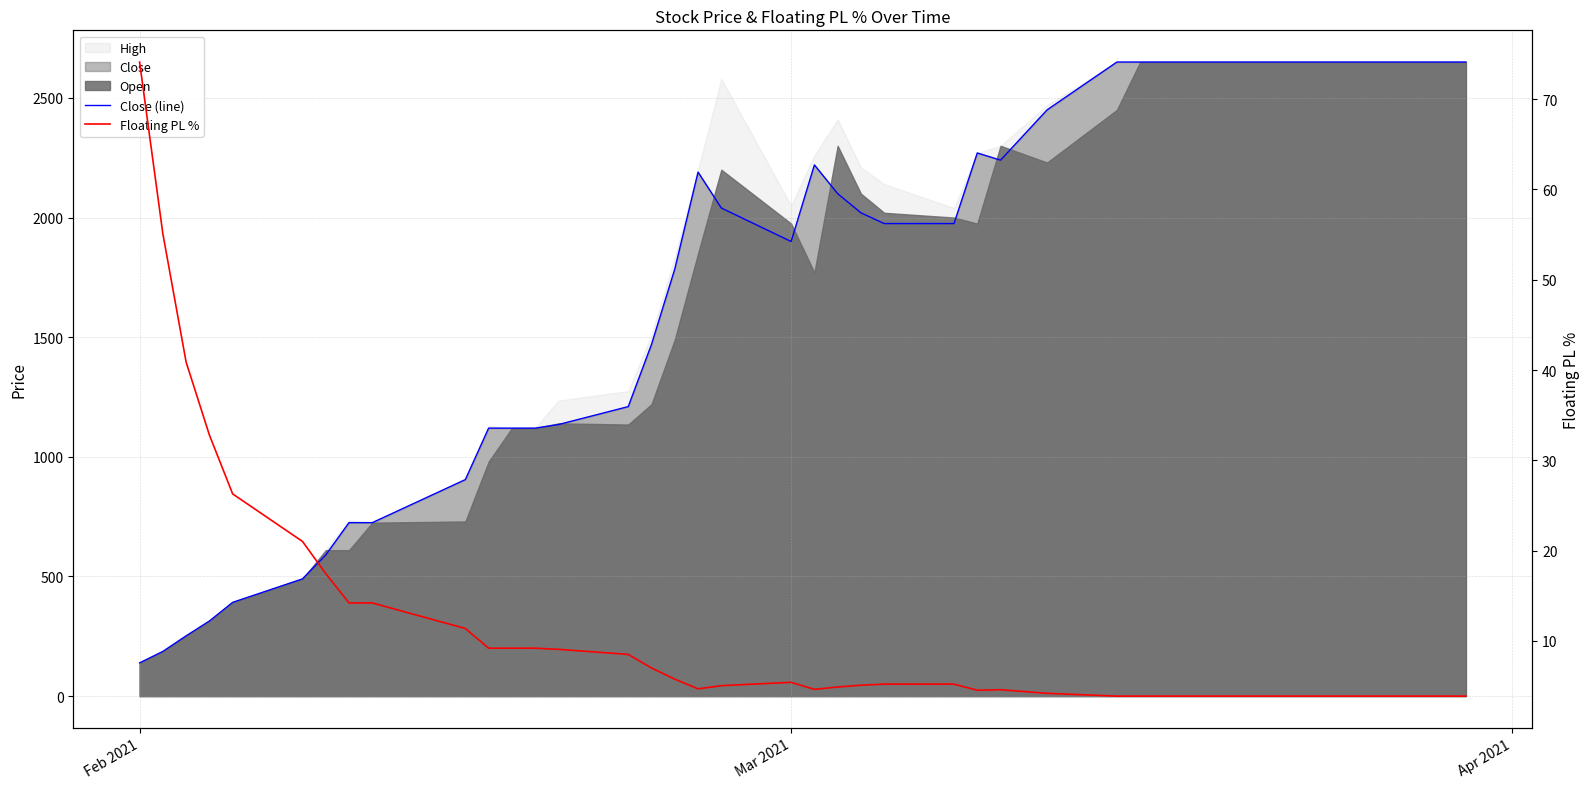

What is the difference between the maximum and minimum values in the Close (line) series?

2511.0